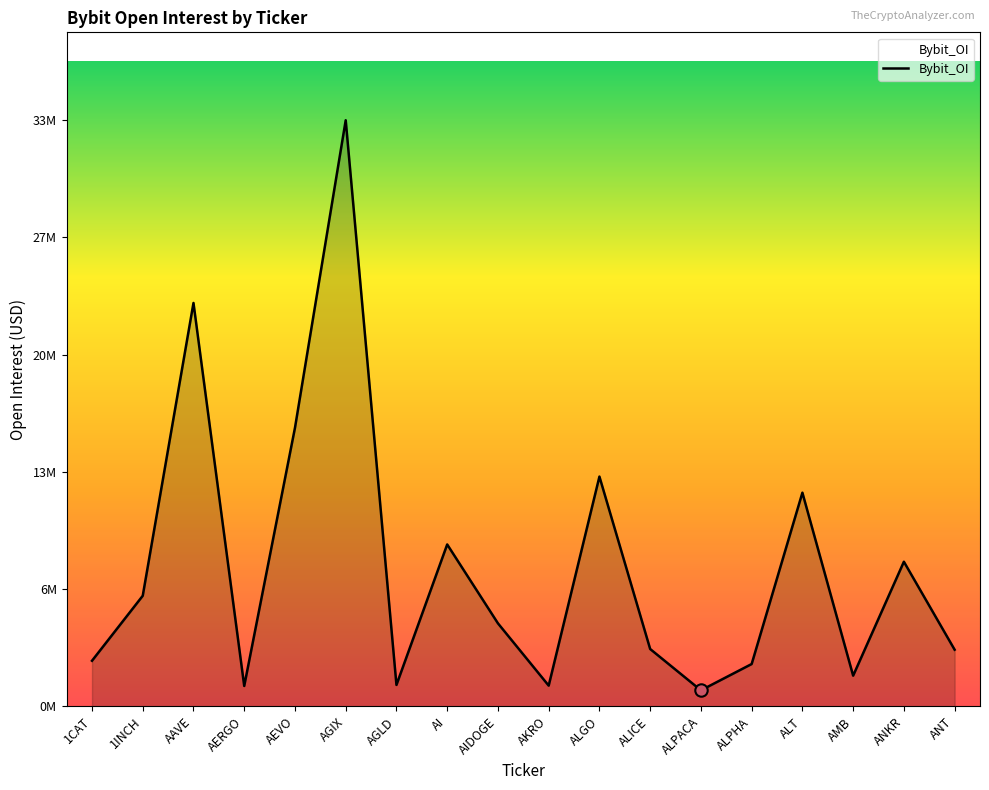

Which has a higher value, ALPACA or ALPHA?

ALPHA